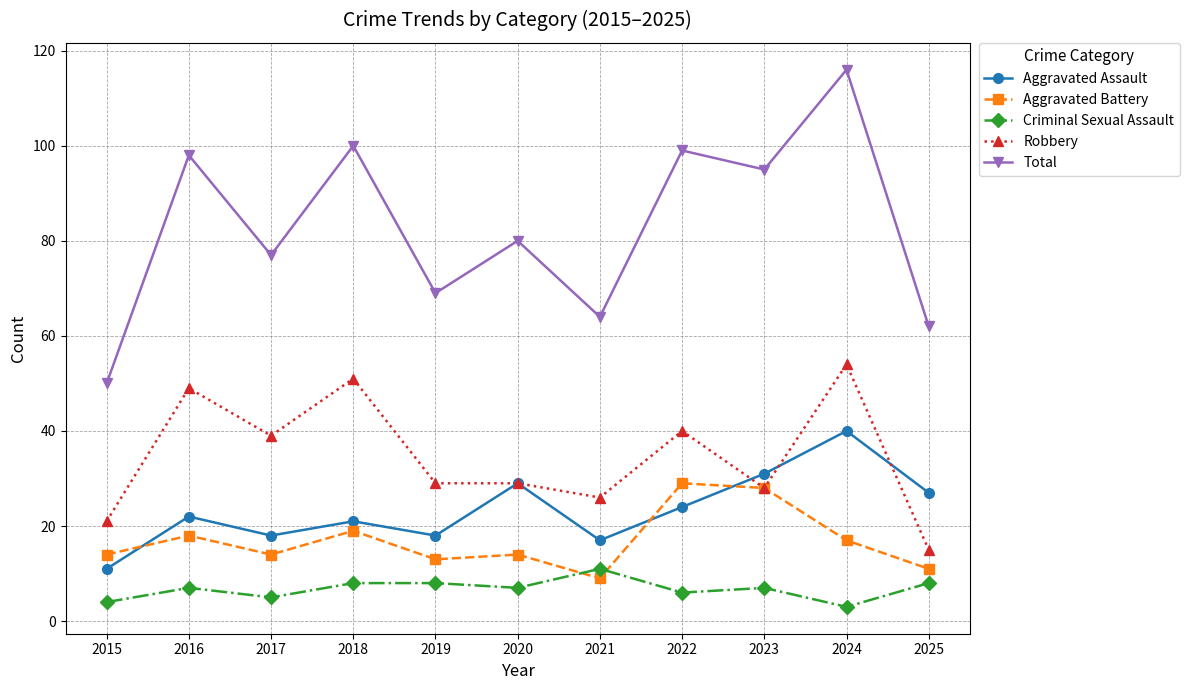

Reading right to left, transcribe all the data shown in this chart.

Aggravated Assault: 27	40	31	24	17	29	18	21	18	22	11
Aggravated Battery: 11	17	28	29	9	14	13	19	14	18	14
Criminal Sexual Assault: 8	3	7	6	11	7	8	8	5	7	4
Robbery: 15	54	28	40	26	29	29	51	39	49	21
Total: 62	116	95	99	64	80	69	100	77	98	50